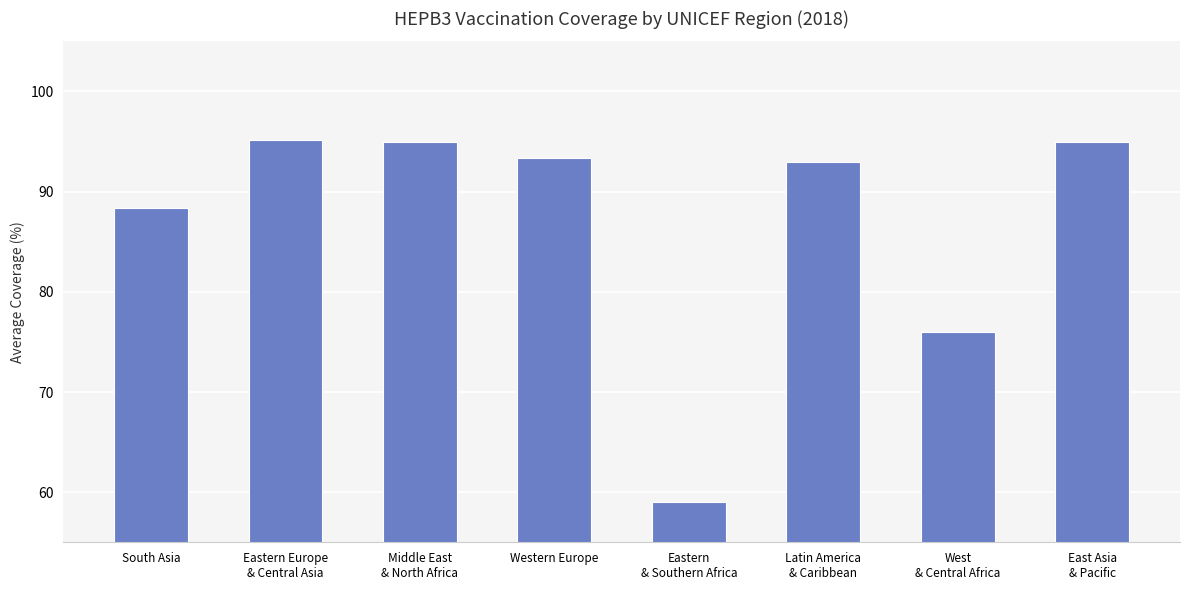

What is the label of the 4th bar from the left?

Western Europe